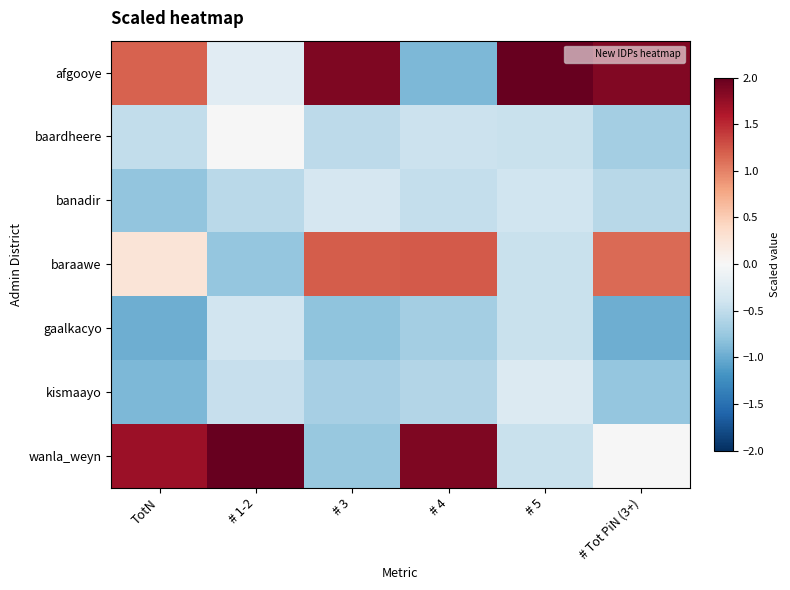

Reading right to left, what are all the values shown in this chart?

afgooye: # Tot PiN (3+)=1.8	# 5=2.4	# 4=-0.9	# 3=1.9	# 1-2=-0.2	TotN=1.2
baardheere: # Tot PiN (3+)=-0.7	# 5=-0.4	# 4=-0.4	# 3=-0.5	# 1-2=-0.0	TotN=-0.5
banadir: # Tot PiN (3+)=-0.6	# 5=-0.4	# 4=-0.5	# 3=-0.3	# 1-2=-0.5	TotN=-0.8
baraawe: # Tot PiN (3+)=1.1	# 5=-0.4	# 4=1.2	# 3=1.2	# 1-2=-0.8	TotN=0.3
gaalkacyo: # Tot PiN (3+)=-1.0	# 5=-0.4	# 4=-0.7	# 3=-0.8	# 1-2=-0.4	TotN=-1.0
kismaayo: # Tot PiN (3+)=-0.8	# 5=-0.3	# 4=-0.6	# 3=-0.7	# 1-2=-0.5	TotN=-0.9
wanla_weyn: # Tot PiN (3+)=-0.0	# 5=-0.4	# 4=1.9	# 3=-0.8	# 1-2=2.4	TotN=1.7